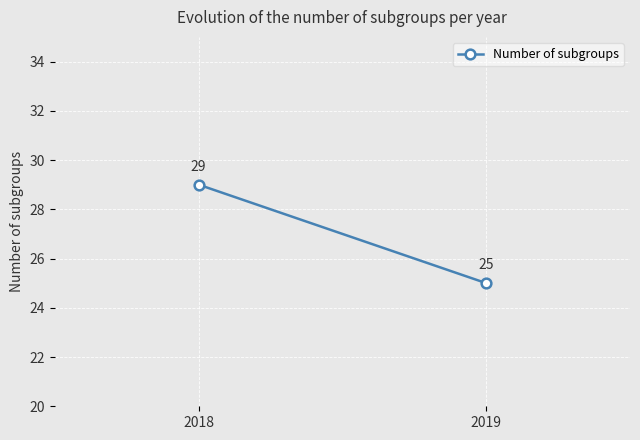

Reading left to right, extract all data points from this chart.

29	25